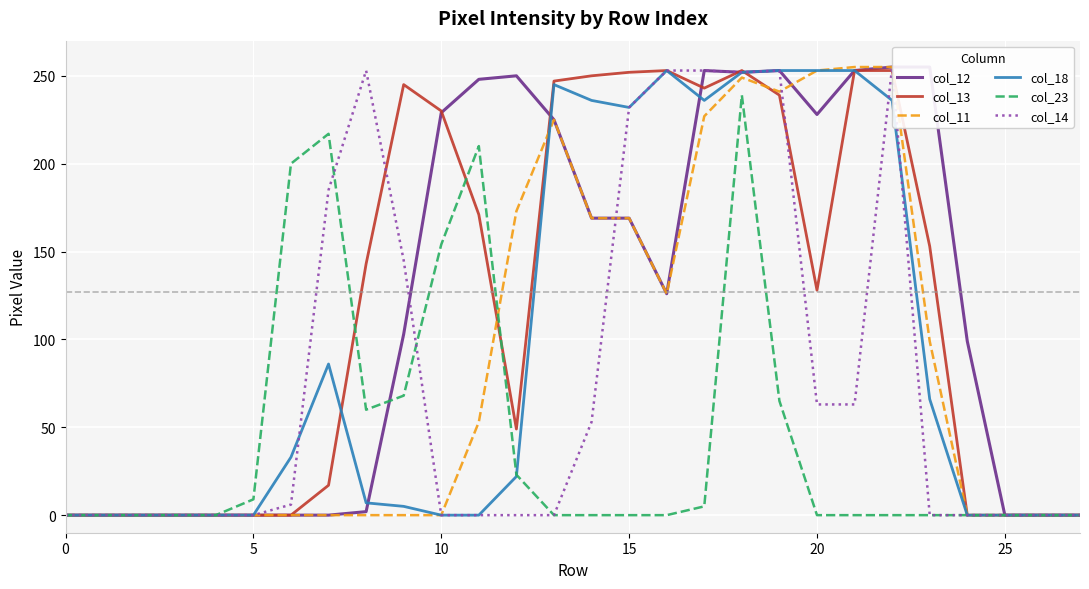

Between which two adjacent categories do col_23 and col_18 first intersect?

12 and 13